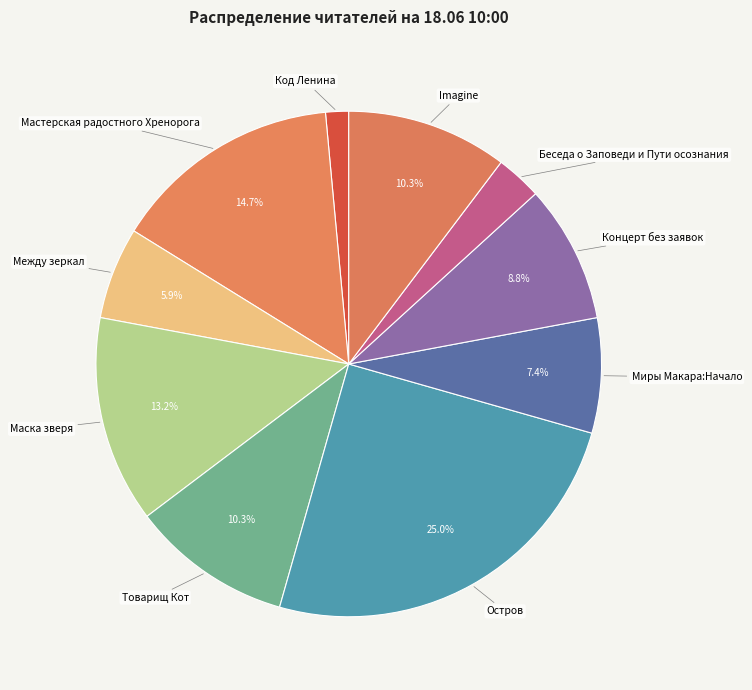

Count the number of slices in the pie.

10